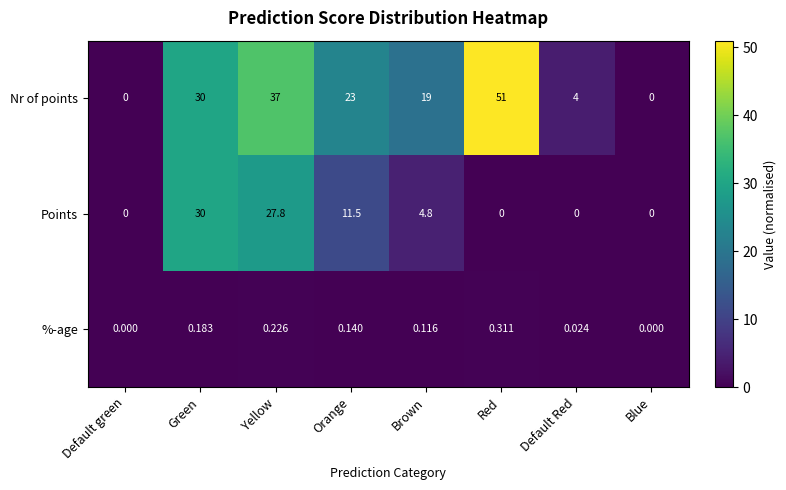

At how many categories does at least one series exceed 12?

5